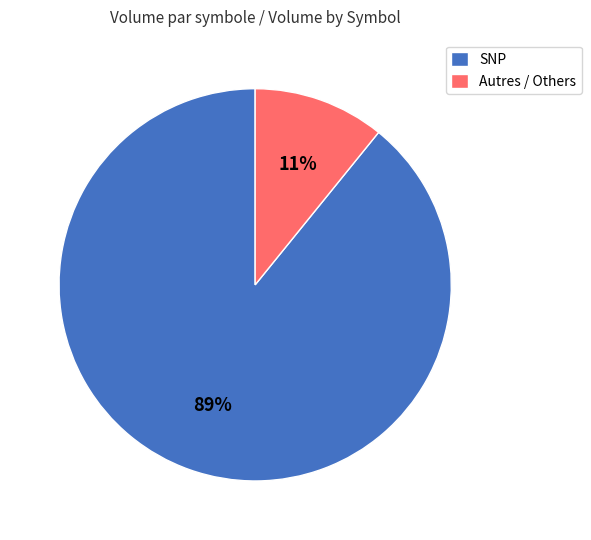

Does SNP account for over 50% of the chart?

Yes